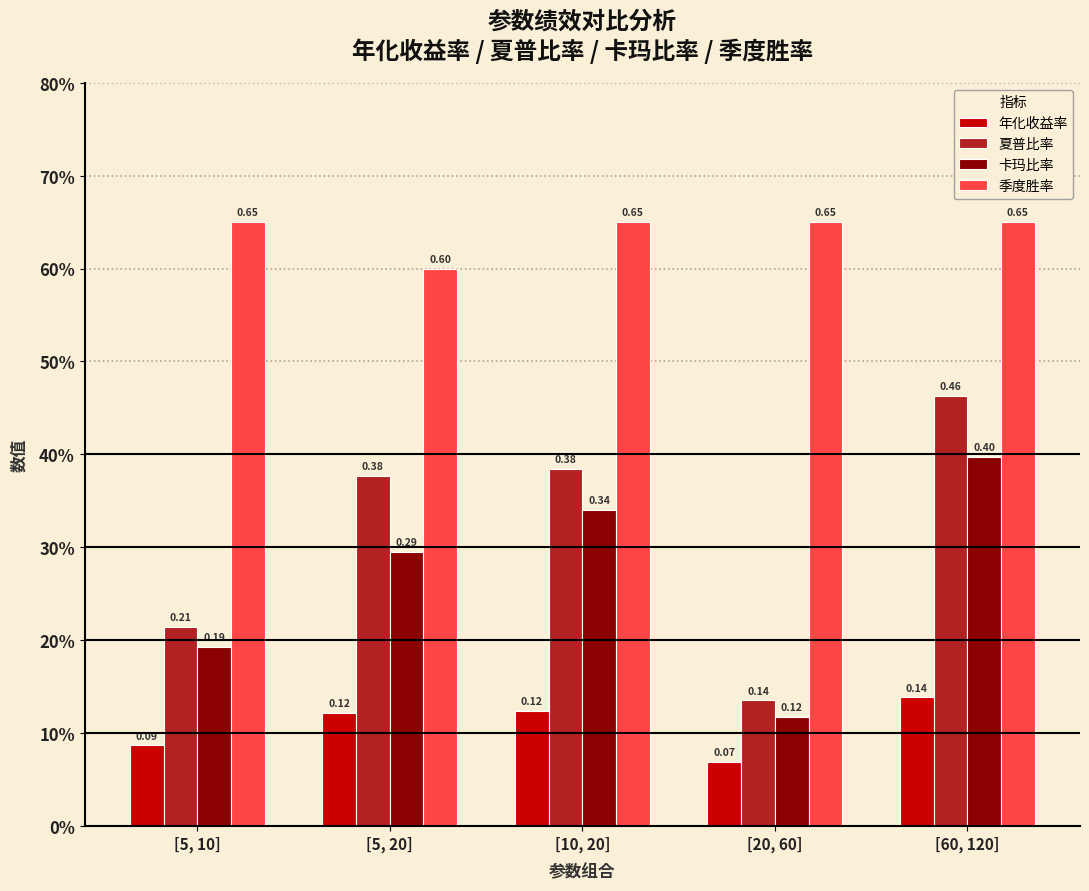

List the series in order of their peak value, highest first.

季度胜率, 夏普比率, 卡玛比率, 年化收益率